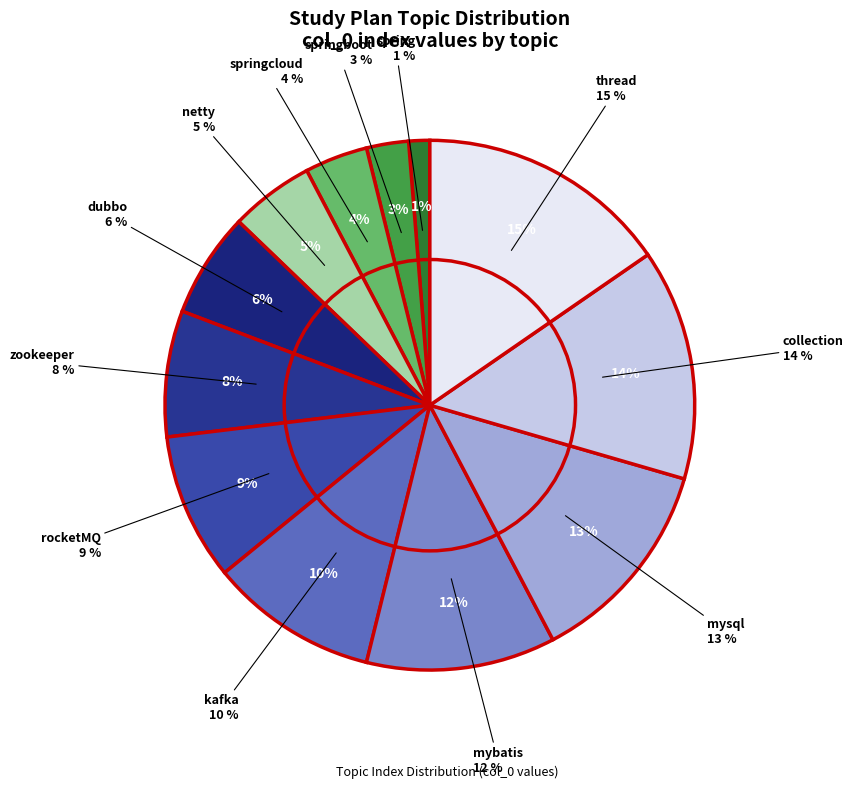

Rank the categories by value from lowest to highest.

spring, springboot, springcloud, netty, dubbo, zookeeper, rocketMQ, kafka, mybatis, mysql, collection, thread